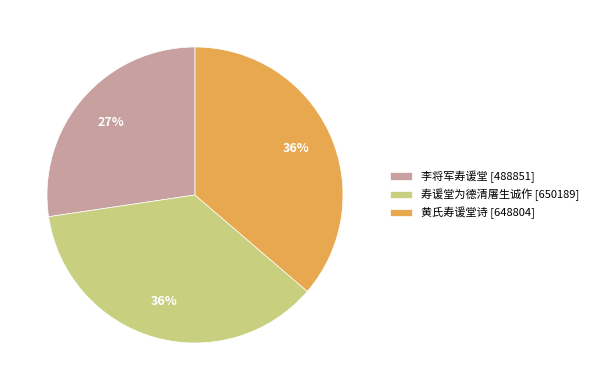

Approximately how many times larger is the value at 寿谖堂为德清屠生诚作 [650189] compared to 黄氏寿谖堂诗 [648804]?

1.0